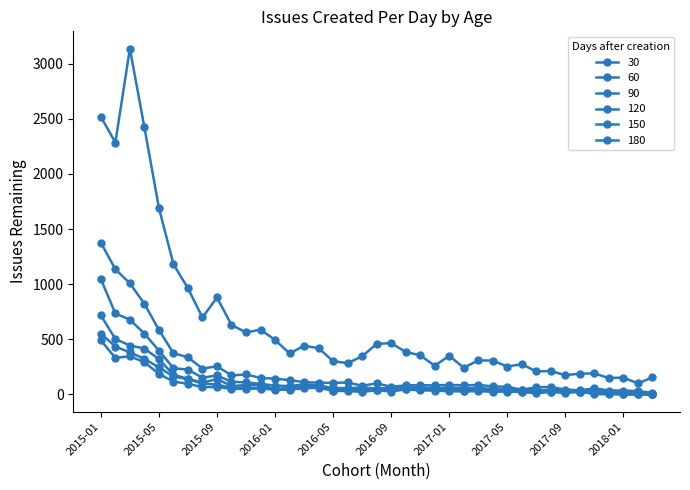

Does the chart have visible grid lines?

No